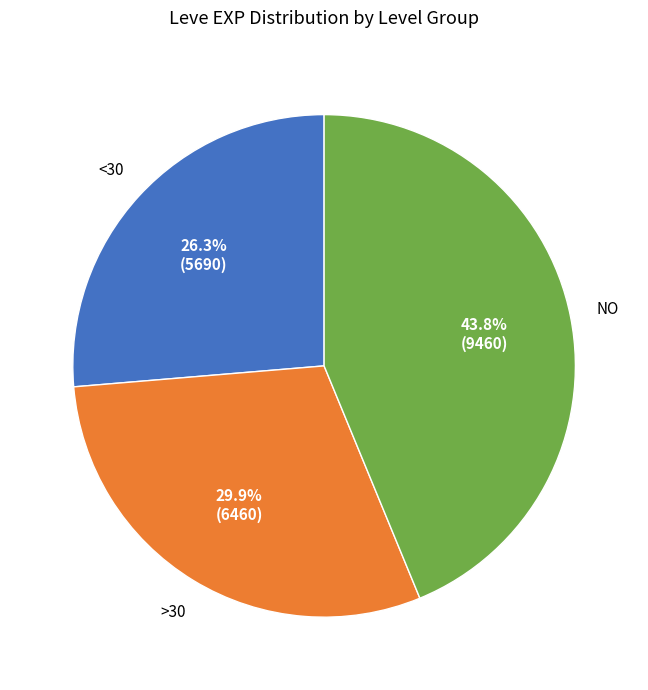

To the nearest percent, what is the difference between the largest and smallest slice percentages?

17%